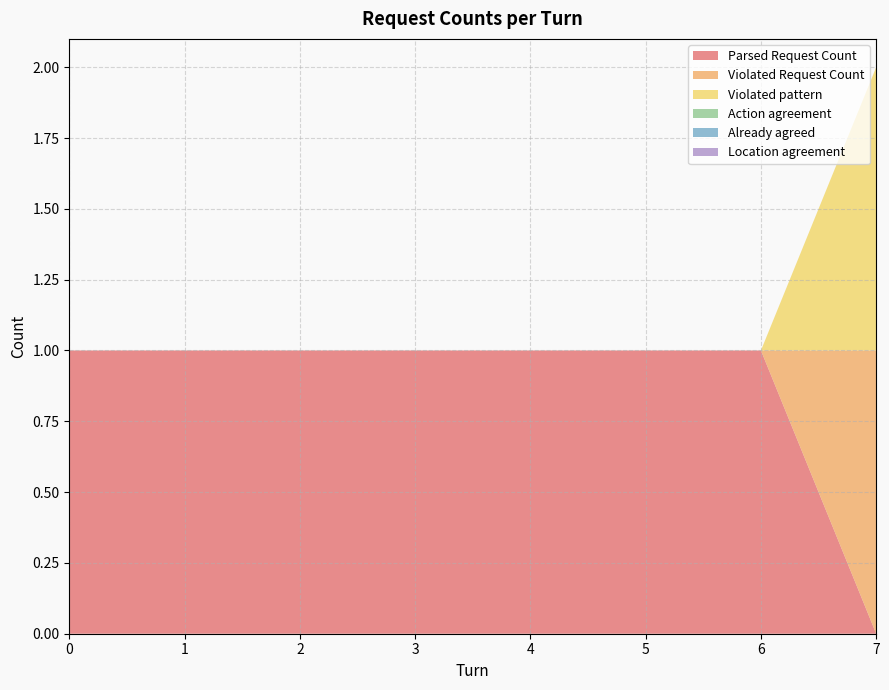

Reading right to left, extract all data points from this chart.

Parsed Request Count: 7=0	6=1	5=1	4=1	3=1	2=1	1=1	0=1
Violated Request Count: 7=1	6=0	5=0	4=0	3=0	2=0	1=0	0=0
Violated pattern: 7=1	6=0	5=0	4=0	3=0	2=0	1=0	0=0
Action agreement: 7=0	6=0	5=0	4=0	3=0	2=0	1=0	0=0
Already agreed: 7=0	6=0	5=0	4=0	3=0	2=0	1=0	0=0
Location agreement: 7=0	6=0	5=0	4=0	3=0	2=0	1=0	0=0